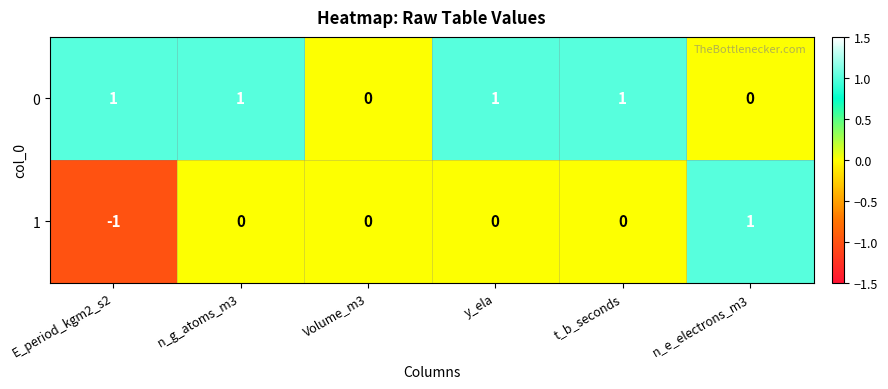

True or false: 0 has a value of 2 at y_ela.

False